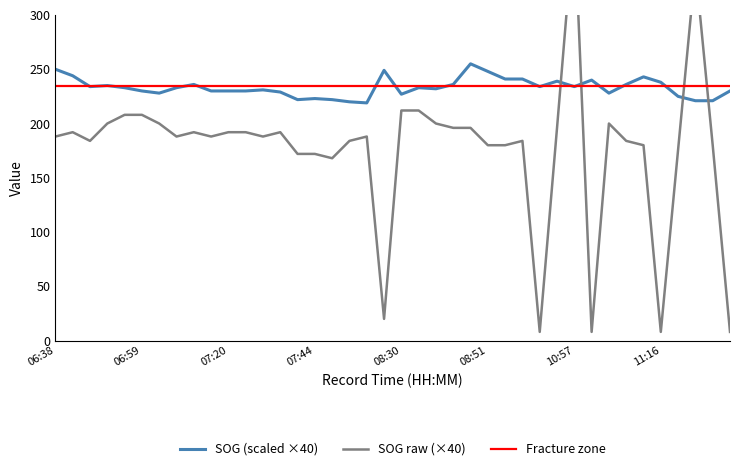

True or false: SOG raw (×40) has a value of 37 at 34.

False